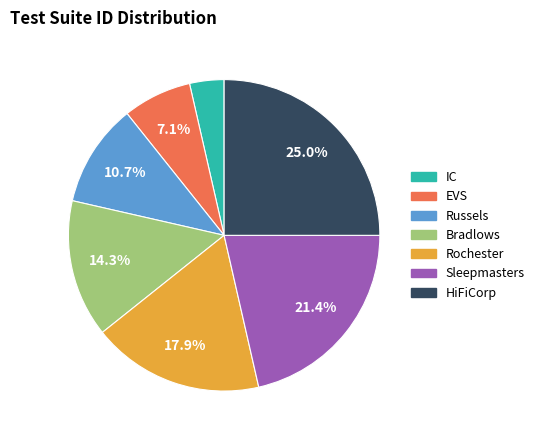

What percentage is the Russels slice, to the nearest percent?

11%